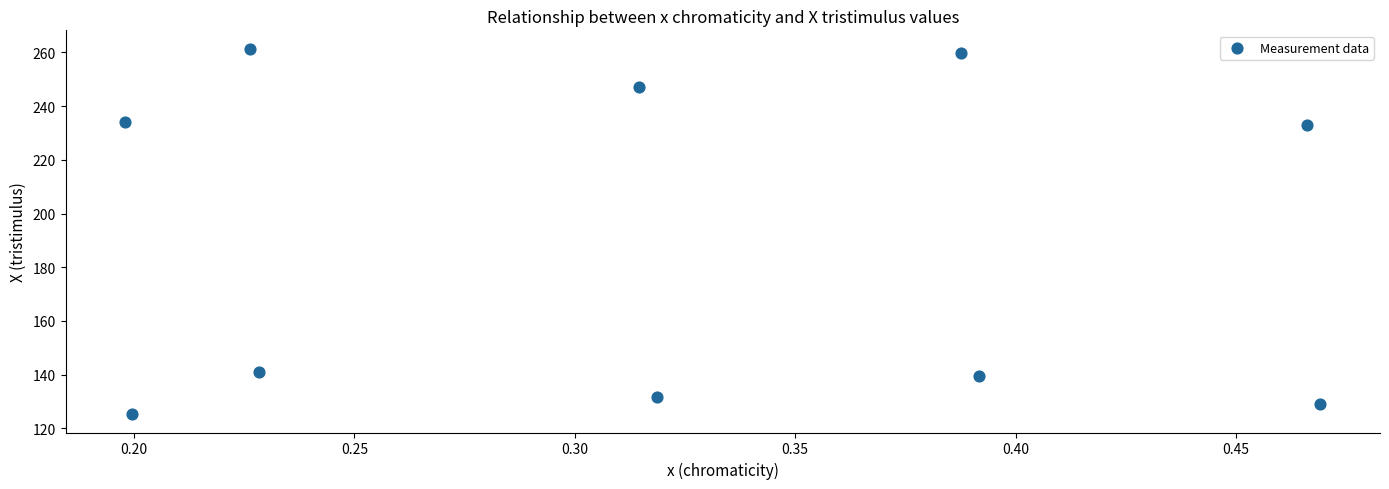

What is the range of X values (max minus min)?

0.3